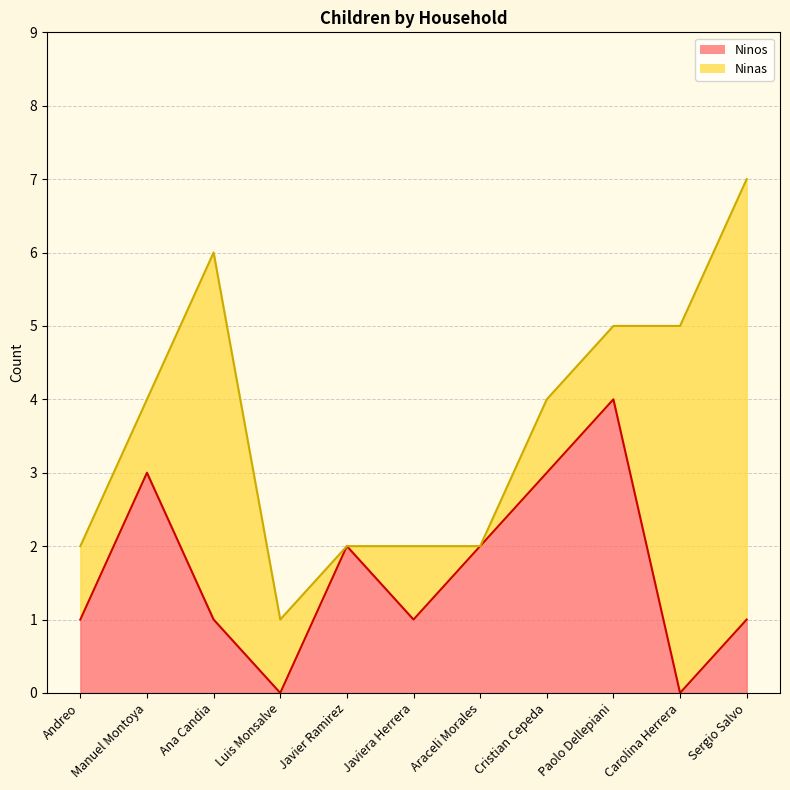

Is it true that the value at Javier Ramirez is 2?

True